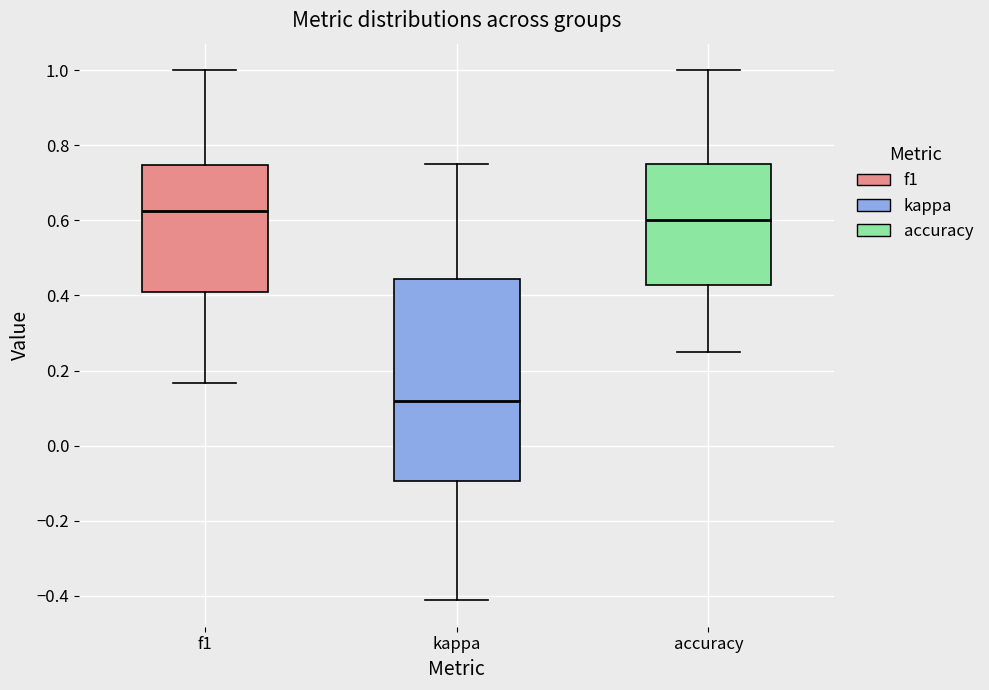

Where is the upper edge of the box for f1 on the y-axis? The values are not printed on the chart, so give them approximately, as read against the axis.

0.74